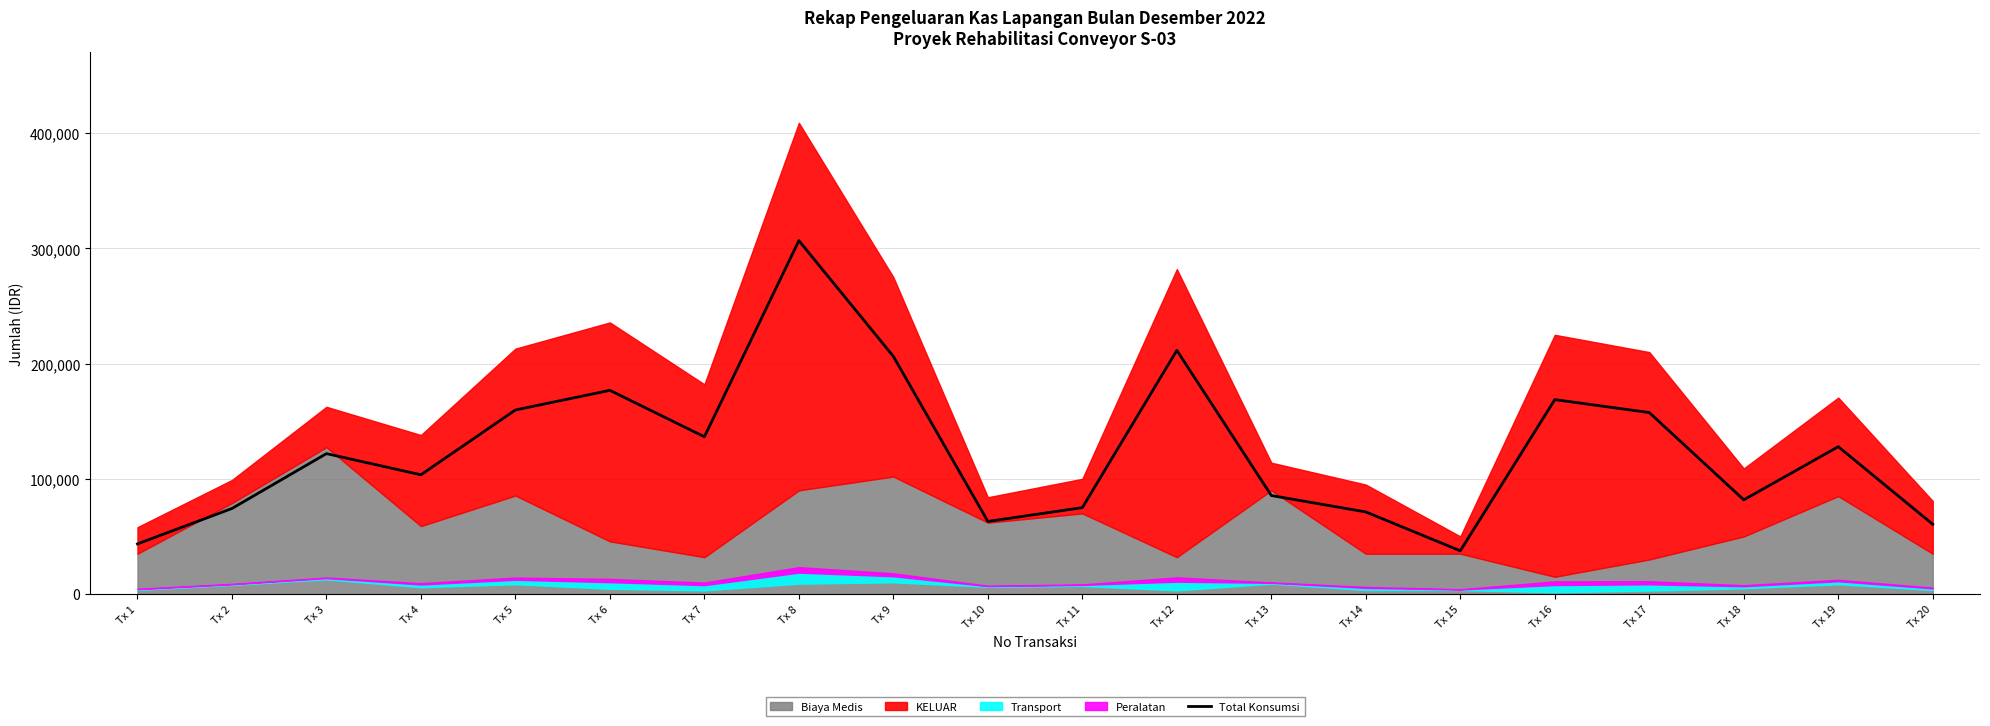

What is the difference between the maximum and minimum values?

269250